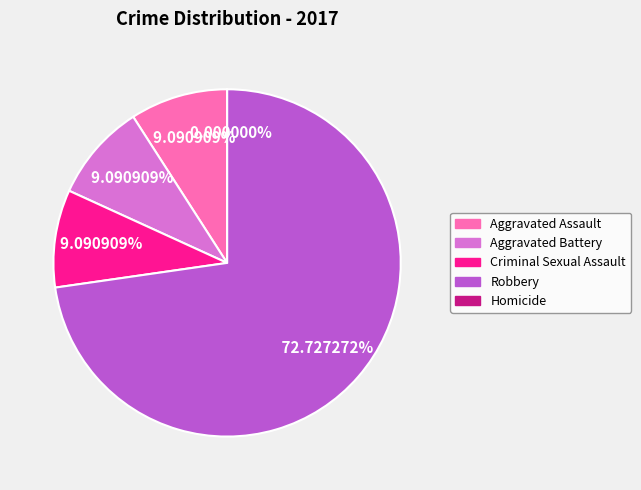

Count the number of slices in the pie.

5